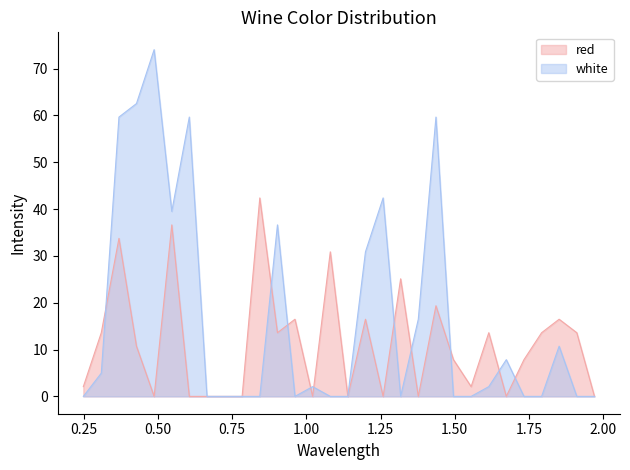

How many values in the red series are below 10?

15